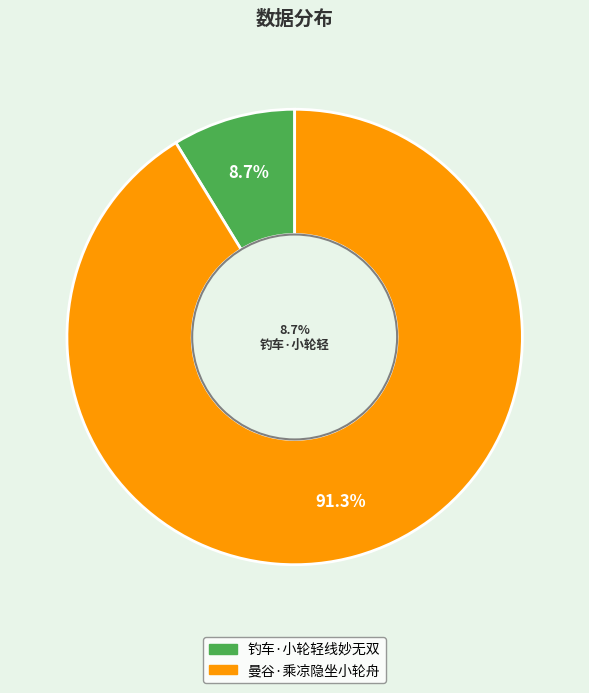

Rank the categories by value from highest to lowest.

曼谷·乘凉隐坐小轮舟, 钓车·小轮轻线妙无双